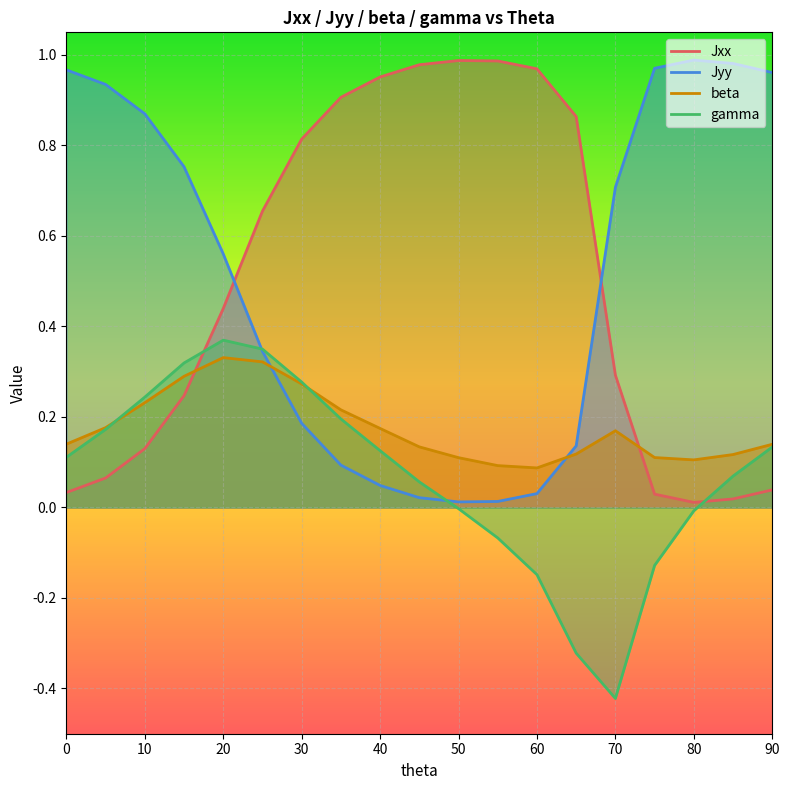

How many interior local valleys does the gamma series have?

1